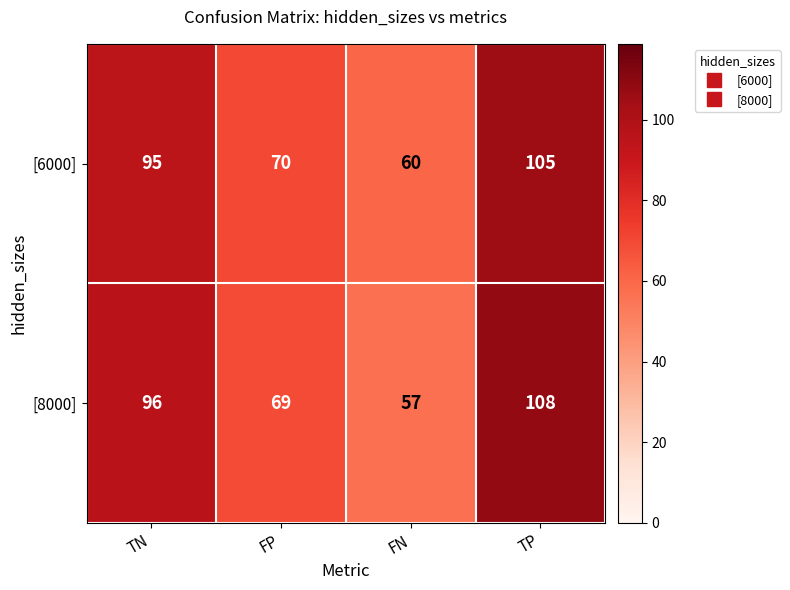

What is the difference between the maximum and minimum values in the [6000] series?

45